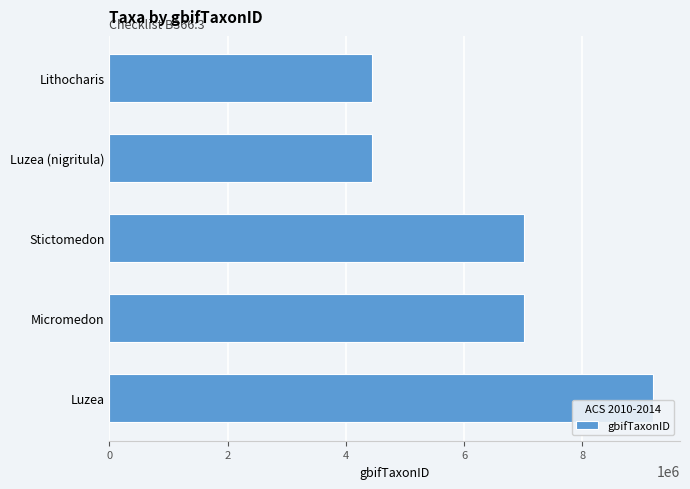

What is the average value?

6418018